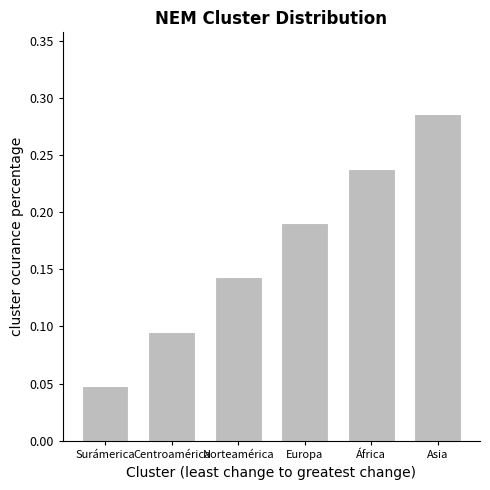

Does the chart contain stacked bars?

No